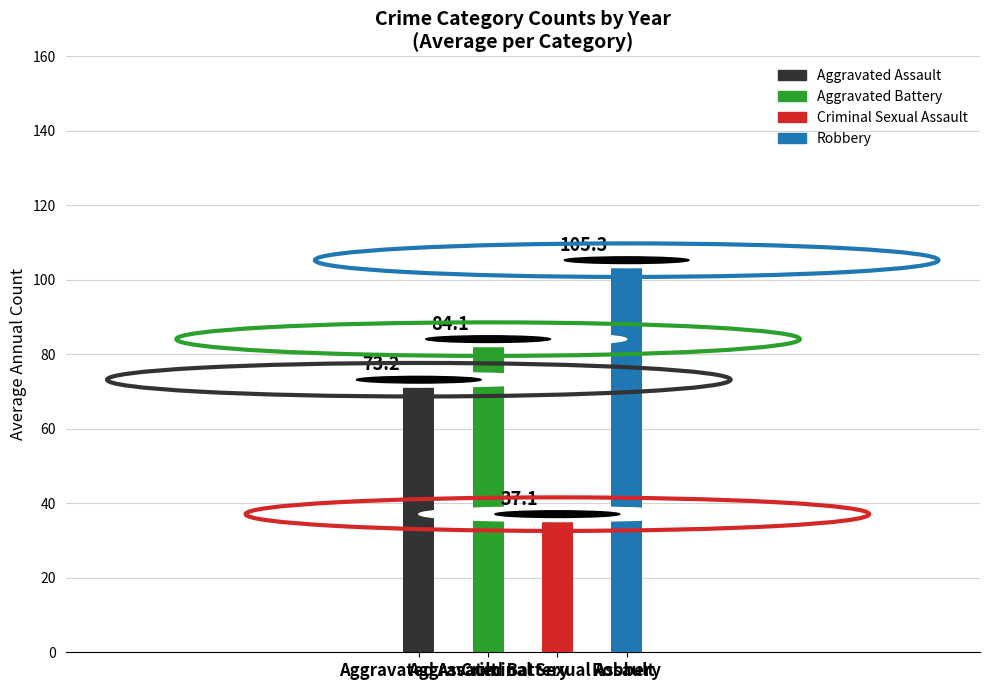

How many series are shown in this chart?

4